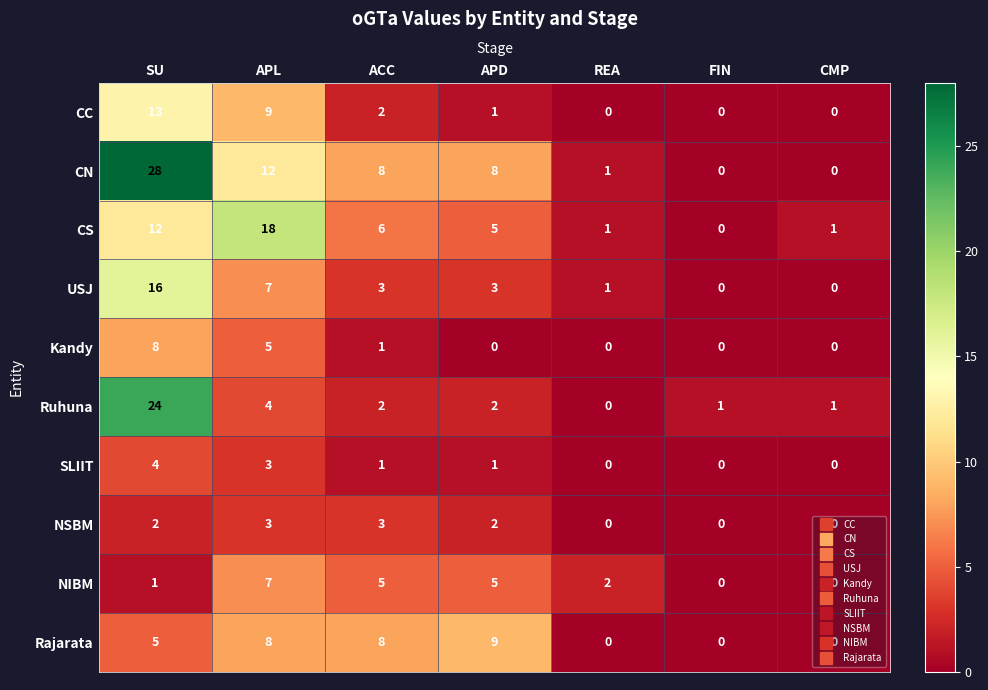

What is the approximate value of Kandy at APL?

5